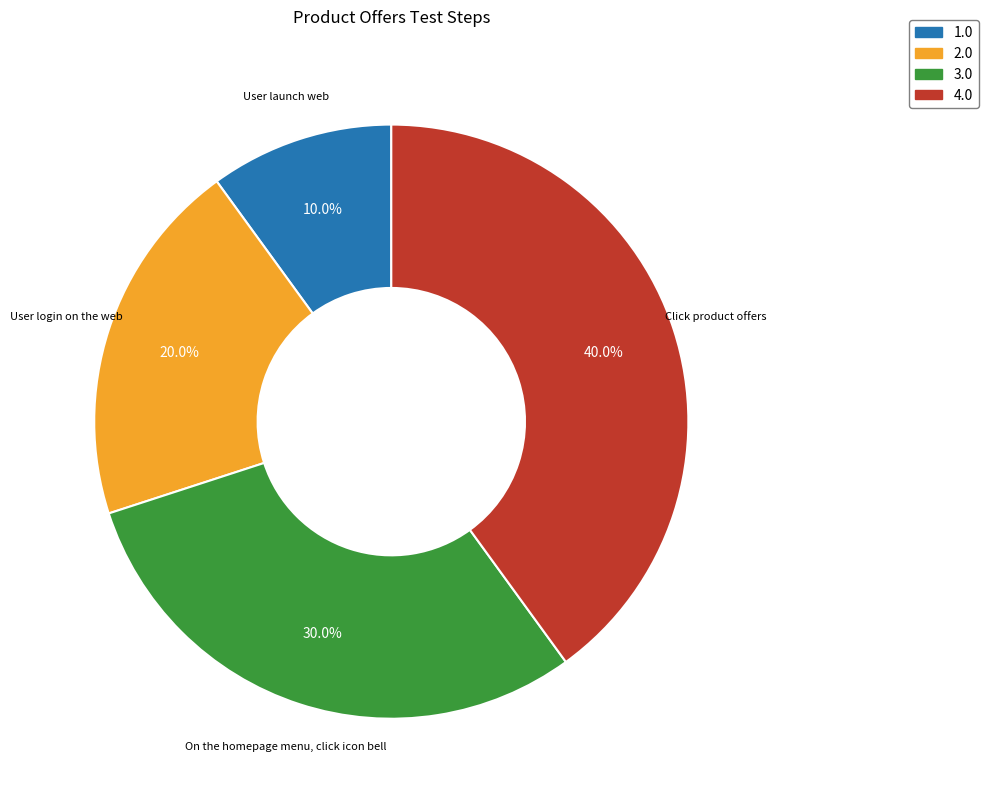

To the nearest percent, what is the difference between the largest and smallest slice percentages?

30%